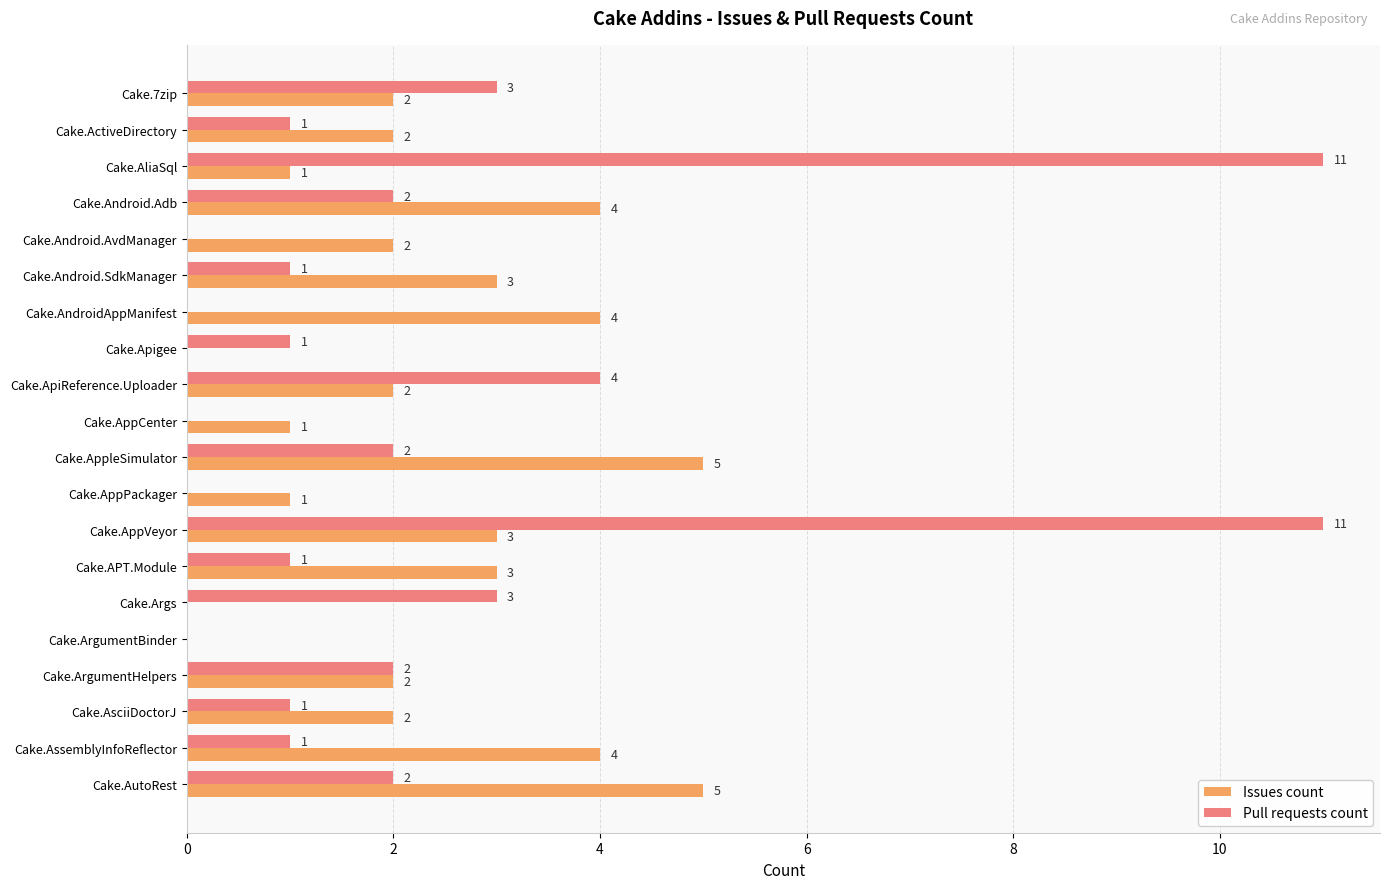

What value does the Issues count series have at Cake.APT.Module?

3